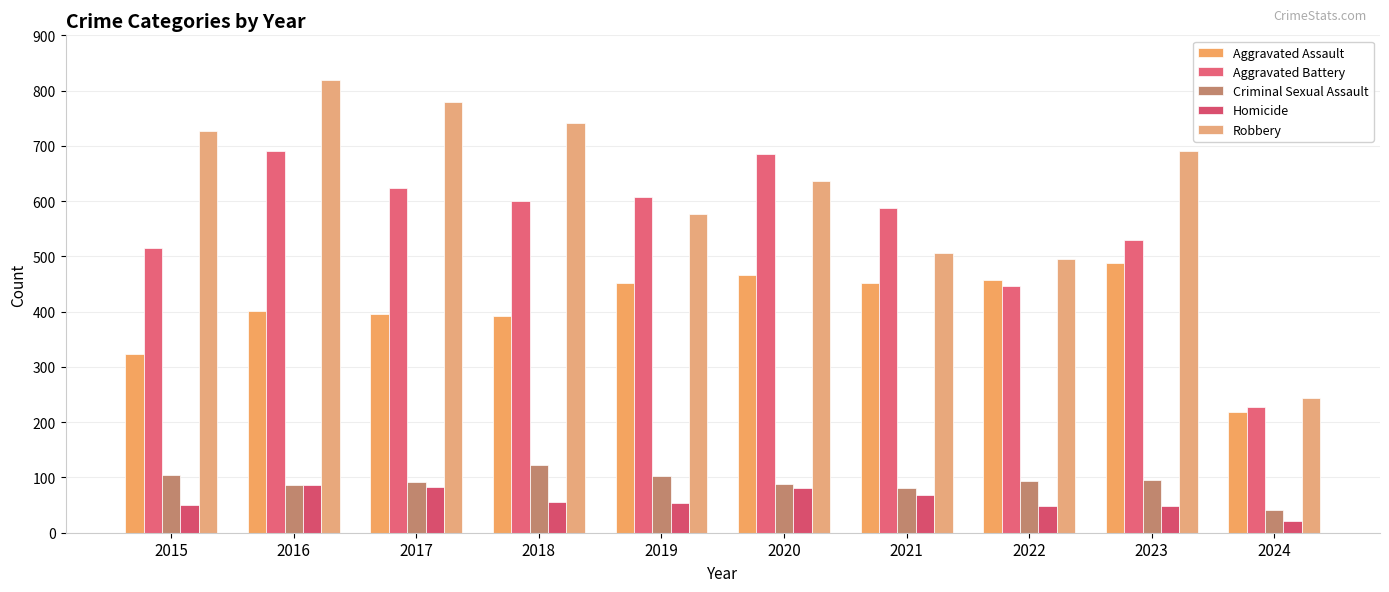

The Criminal Sexual Assault series shows 91 at 2017. True or false?

True